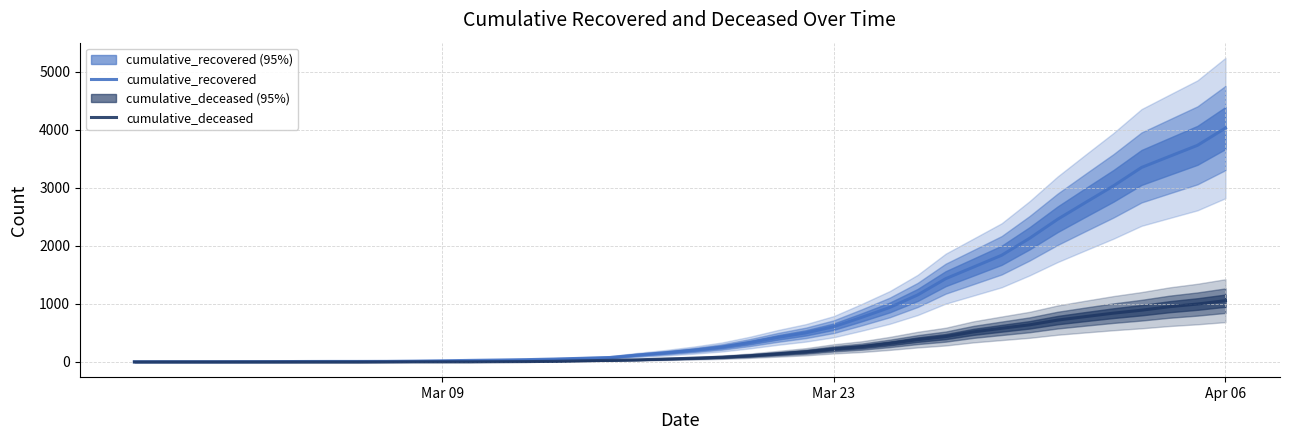

True or false: cumulative_recovered and cumulative_deceased intersect in this chart.

False